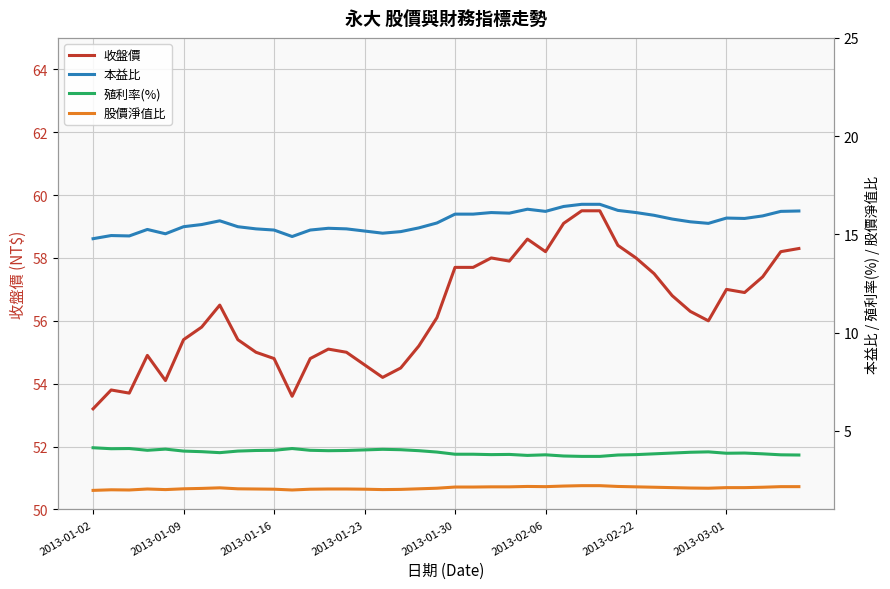

What is the highest value of the 收盤價 series?

59.5